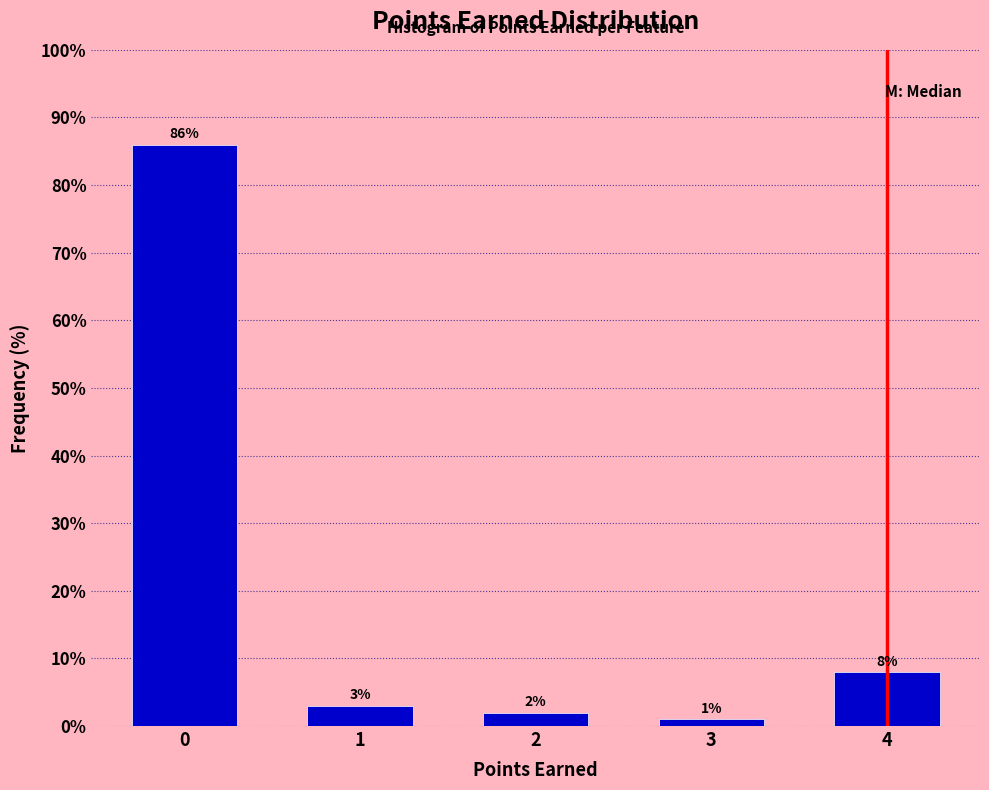

Reading left to right, transcribe all the data shown in this chart.

86	3	2	1	8